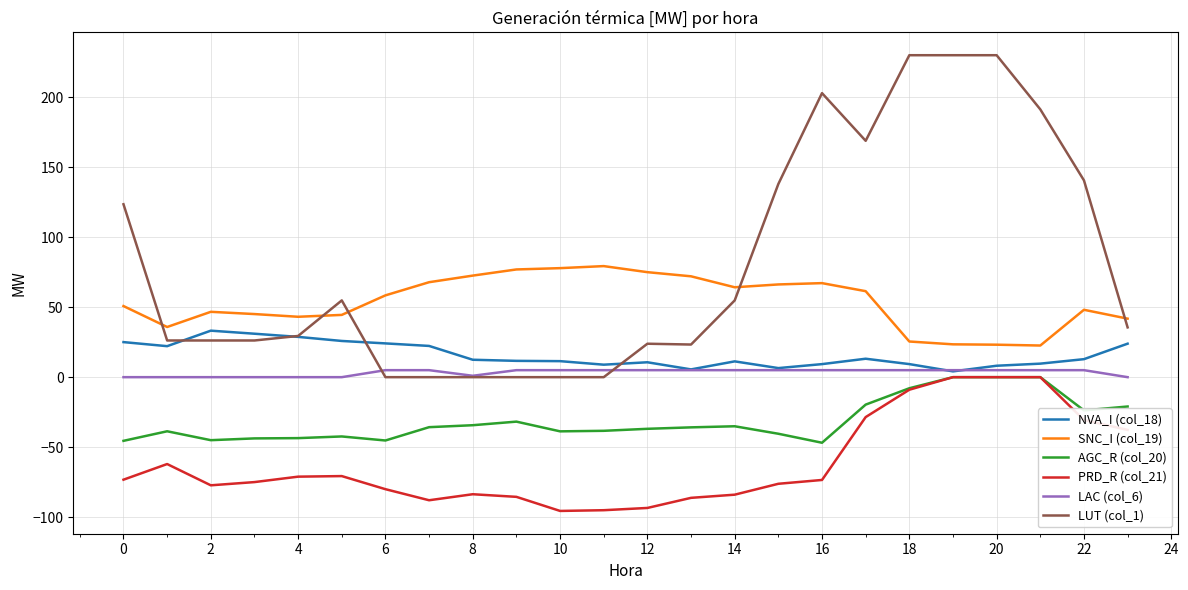

Which series has the largest range (max minus min)?

LUT (col_1)